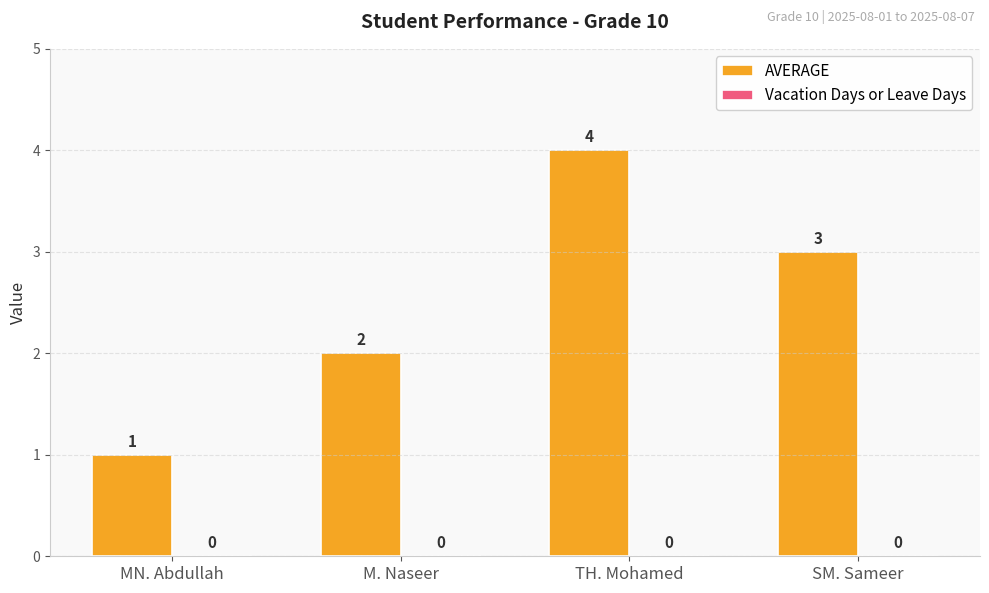

Between M. Naseer and MN. Abdullah, which is larger?

M. Naseer